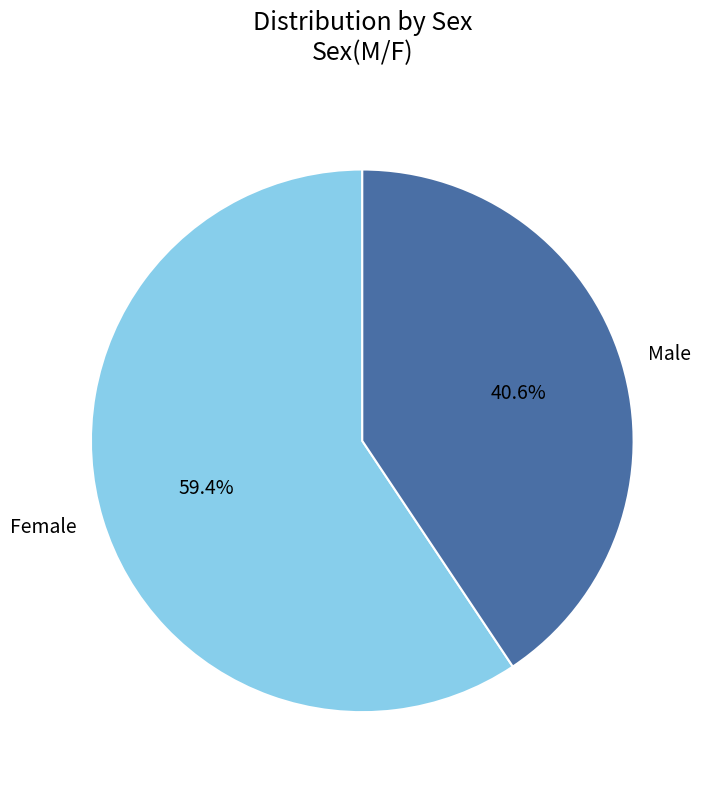

The Female slice represents 69% of the pie. True or false?

False